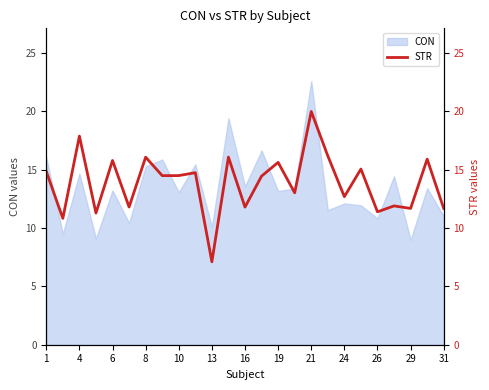

What is the value of the 23rd point from the left?

11.7